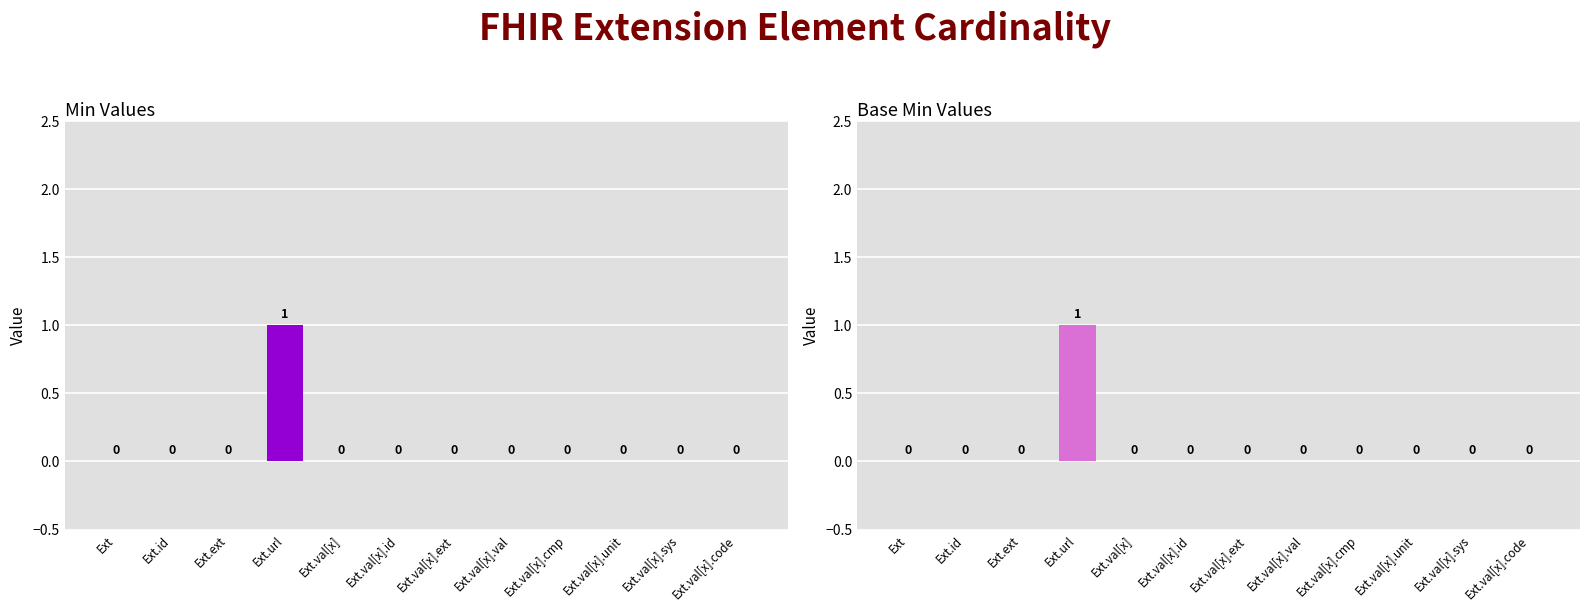

Which series has the largest range (max minus min)?

Min